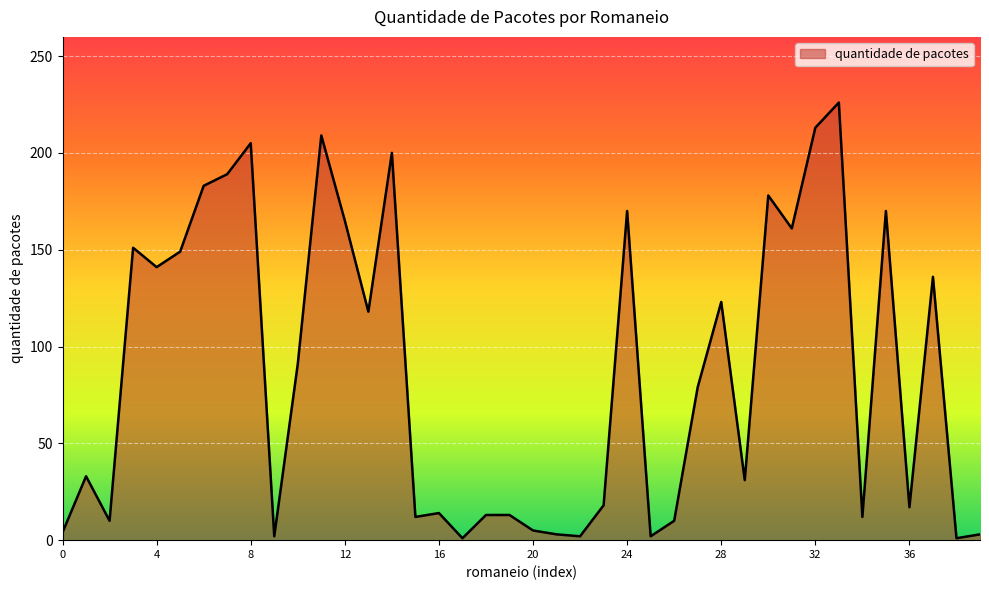

What is the greatest value displayed?

226